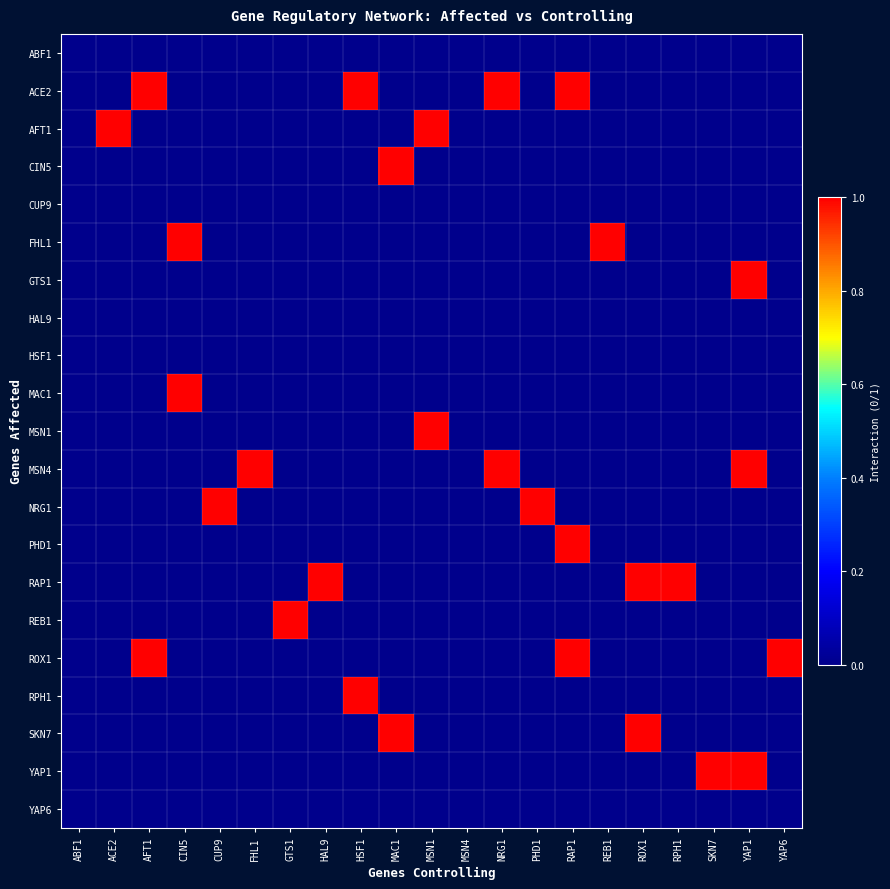

Which has a higher value, ABF1 or MSN4?

ABF1